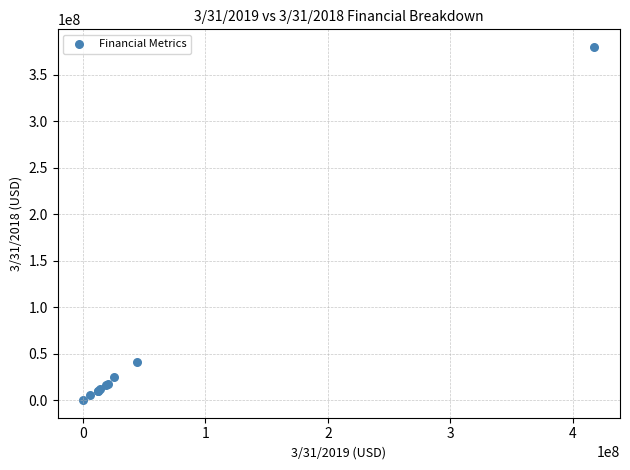

What Y value in the scatter plot is closest to 190068000?

41203000